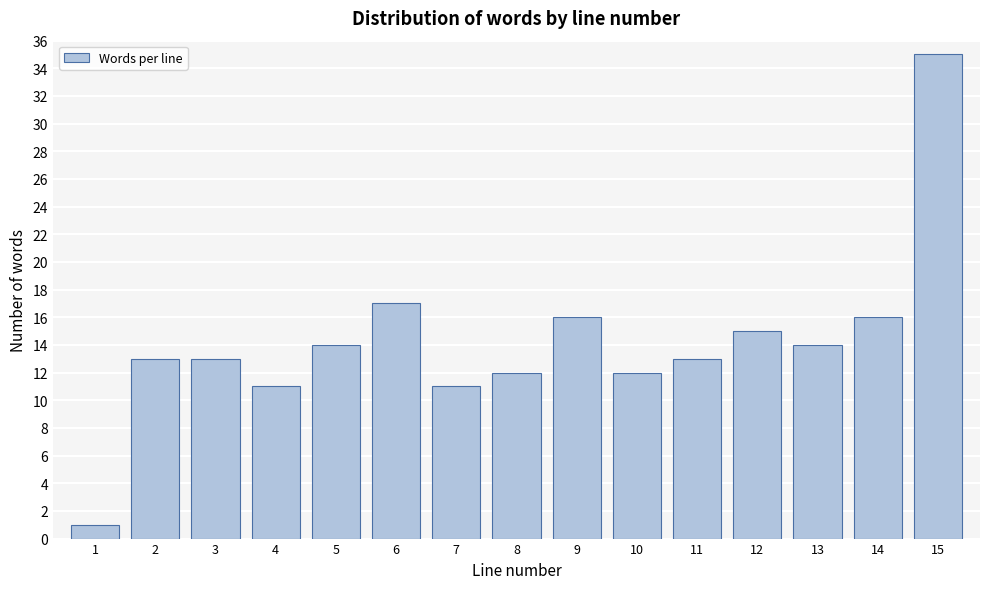

Reading left to right, what are all the values shown in this chart?

1=1	2=13	3=13	4=11	5=14	6=17	7=11	8=12	9=16	10=12	11=13	12=15	13=14	14=16	15=35